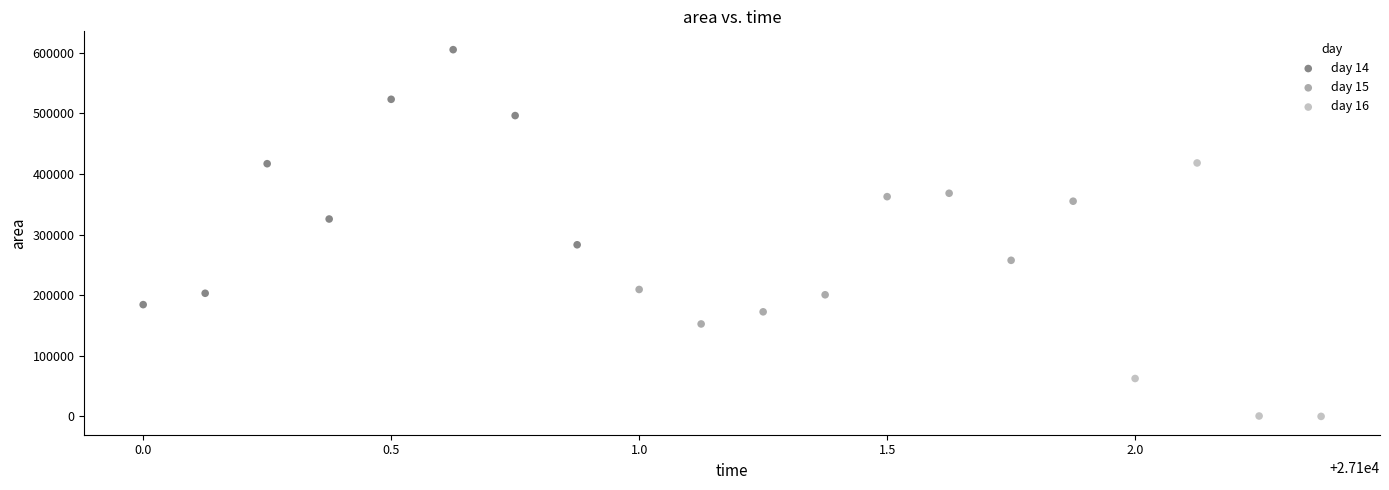

Which series contains the lowest Y value?

day 16